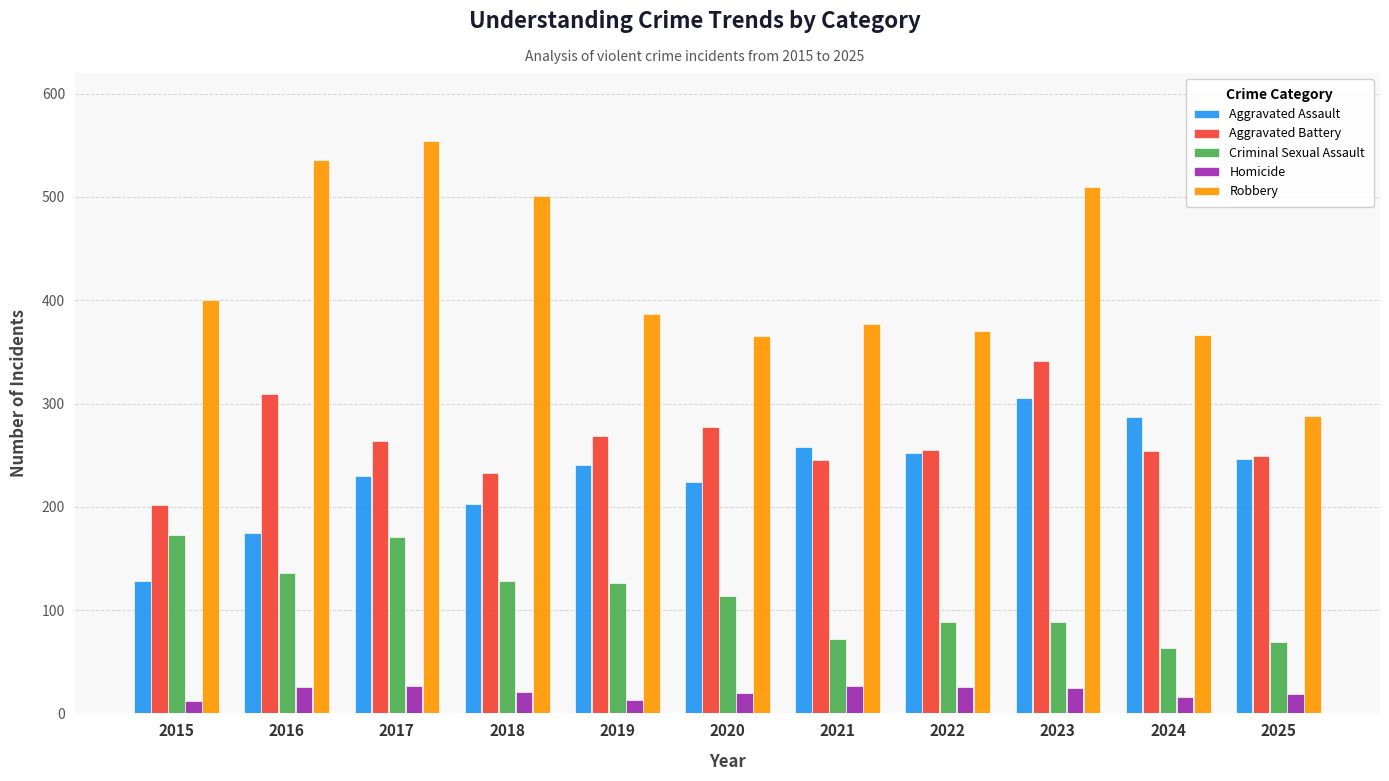

What is the difference between the Homicide values at 2016 and 2018?

5